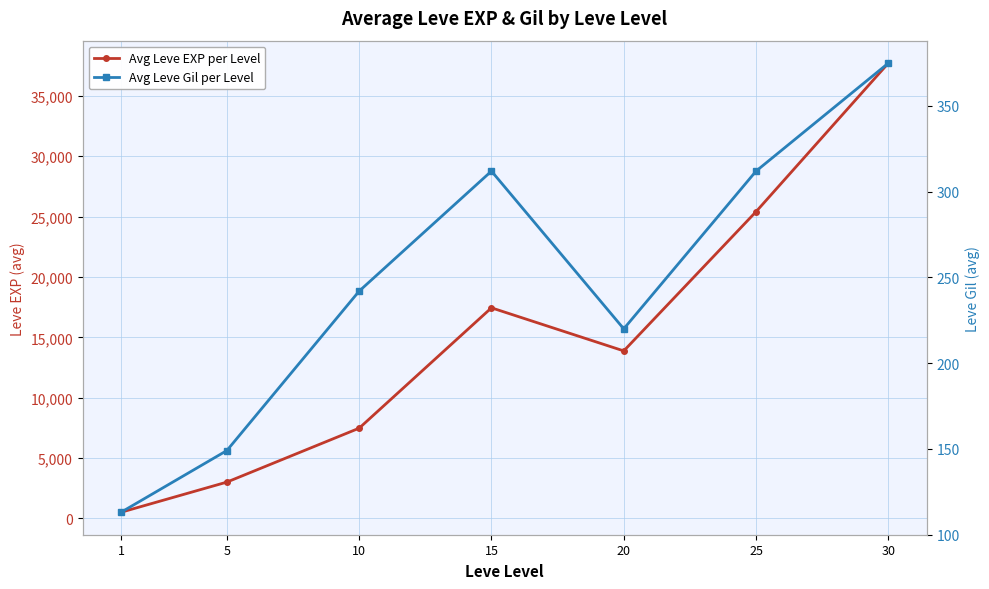

Reading right to left, what are all the values shown in this chart?

Avg Leve EXP per Level: 30=37715	25=25410	20=13876	15=17445	10=7475	5=3008	1=510
Avg Leve Gil per Level: 30=375	25=312	20=220	15=312	10=242	5=149	1=113